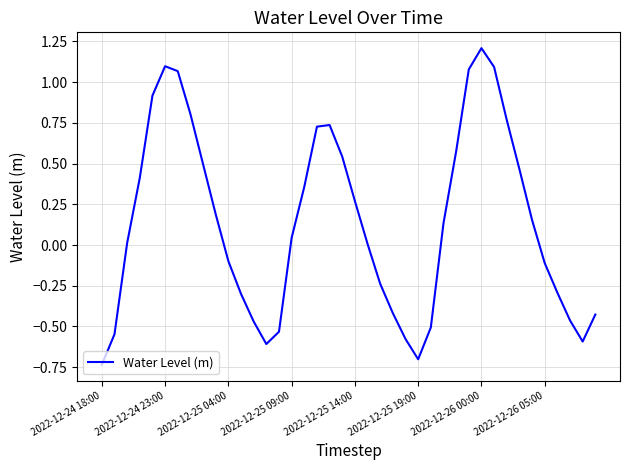

What is the greatest value displayed?

1.2